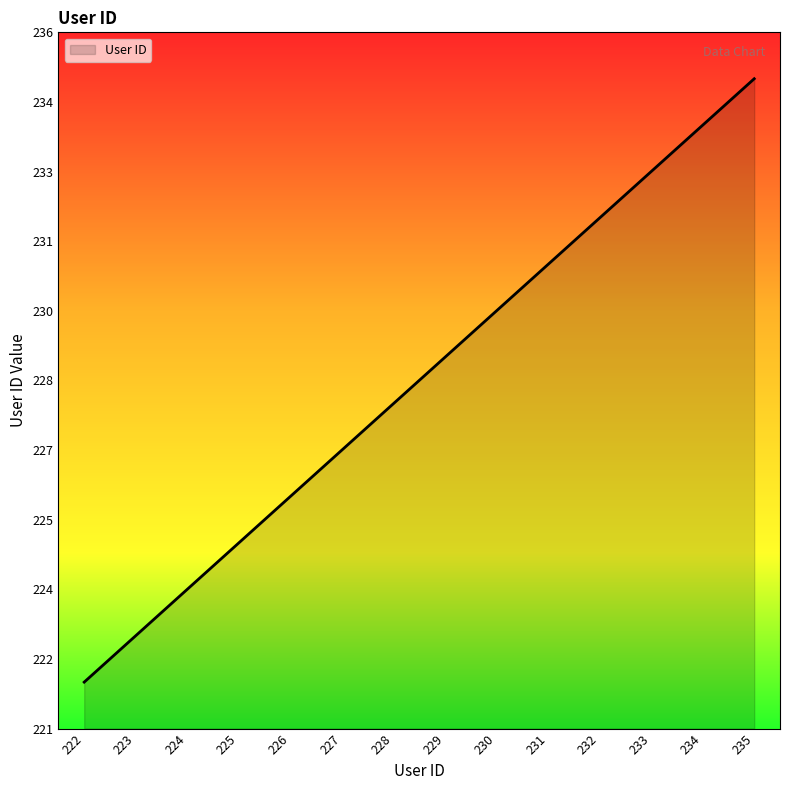

Does the chart display data point markers on the line(s)?

No